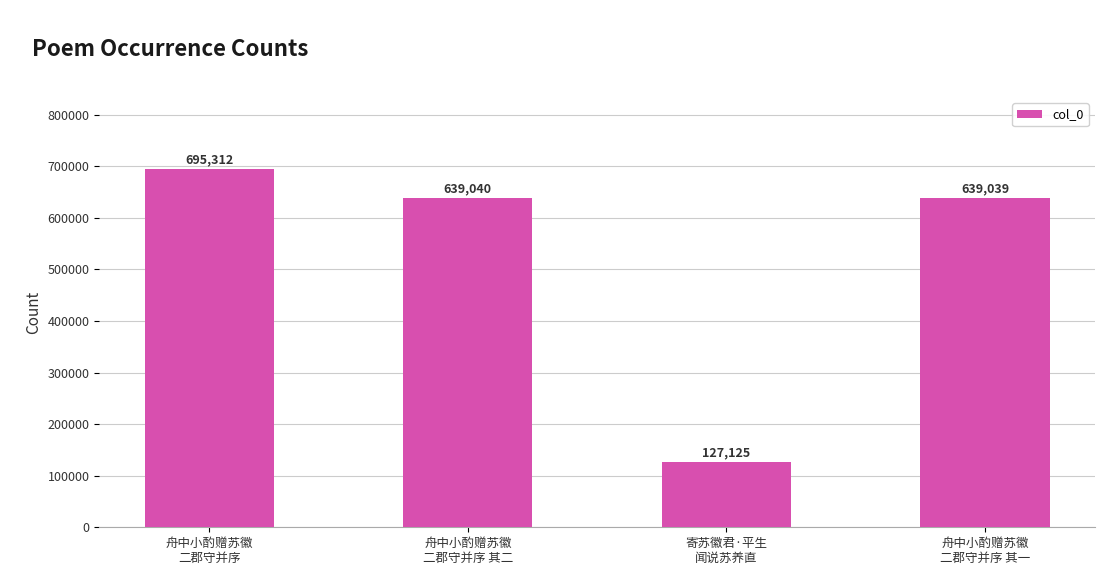

At which label does the data first exceed 639040?

舟中小酌赠苏徽
二郡守并序